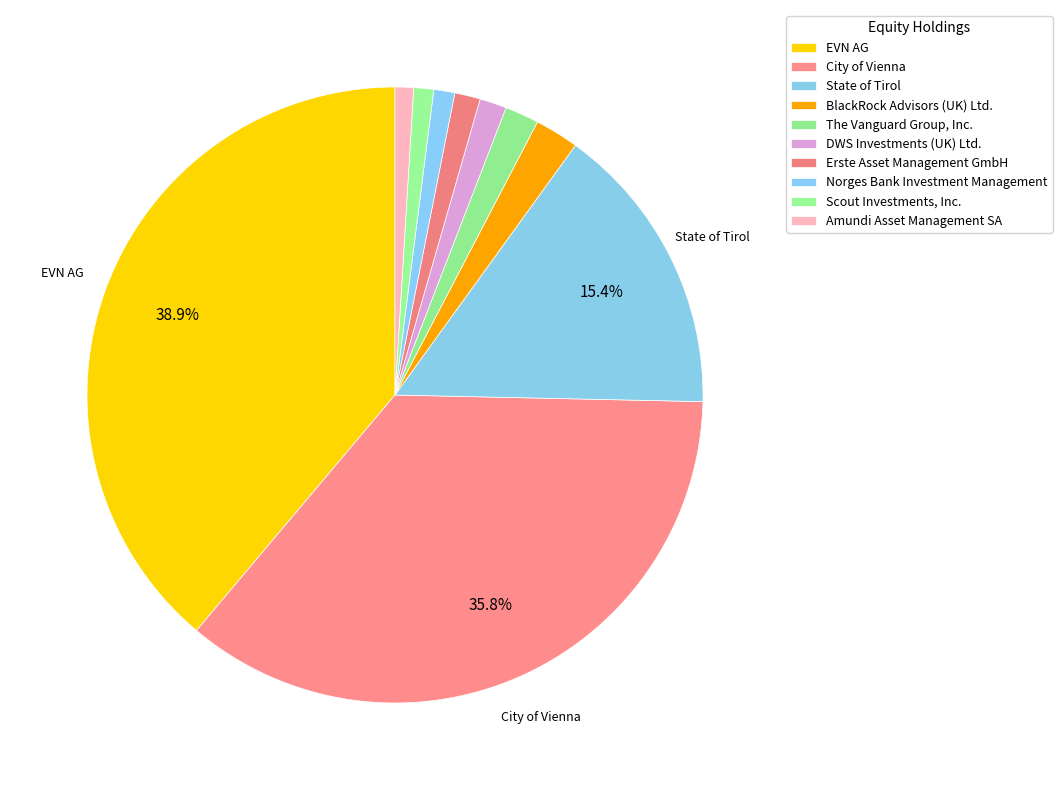

How many slices are in this pie chart?

10